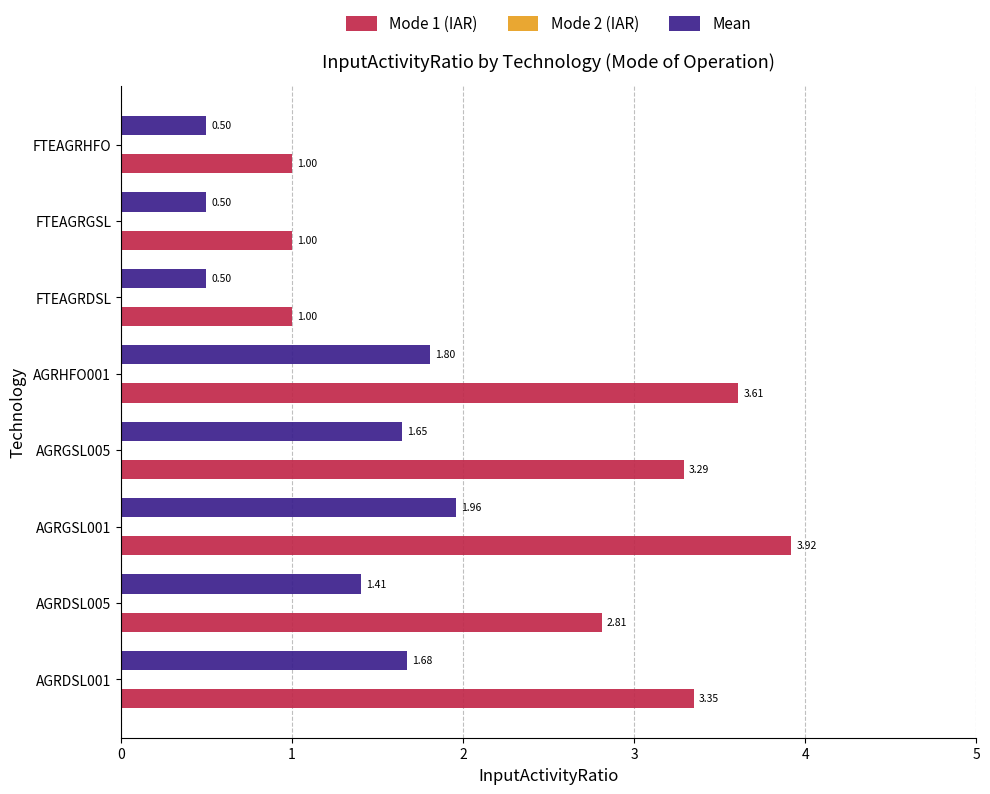

How many distinct data groups are displayed?

2